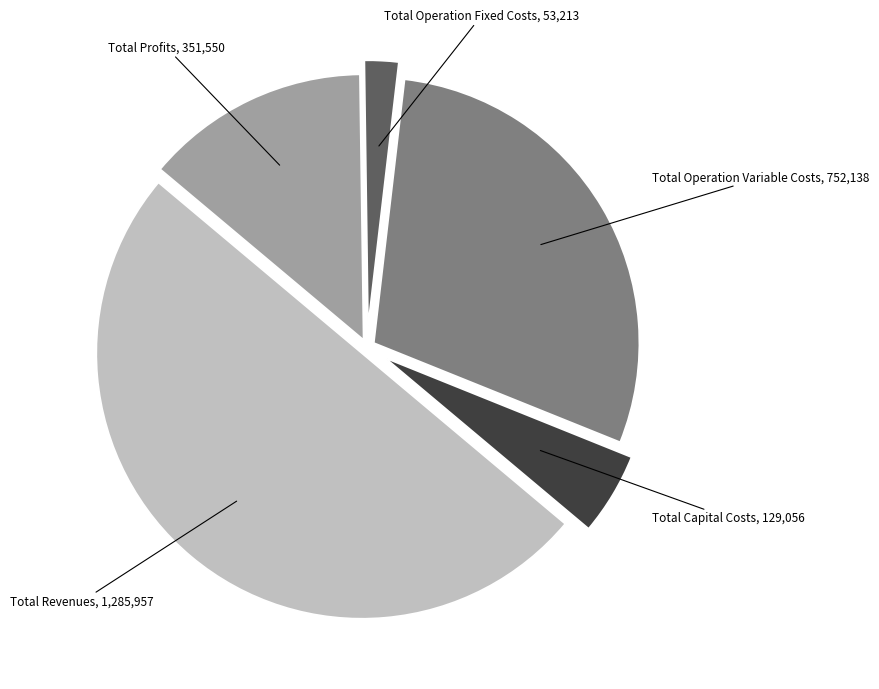

Which category has the biggest portion of the pie?

Total Revenues